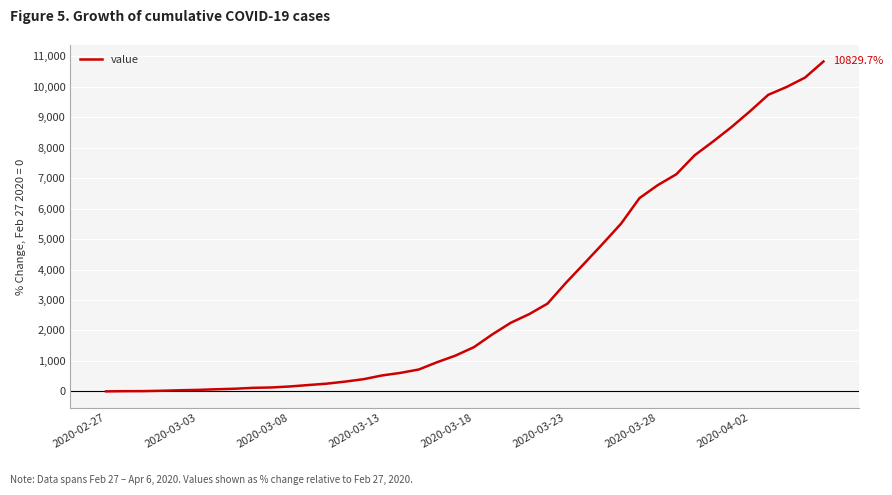

What is the maximum value shown in the chart?

10829.7